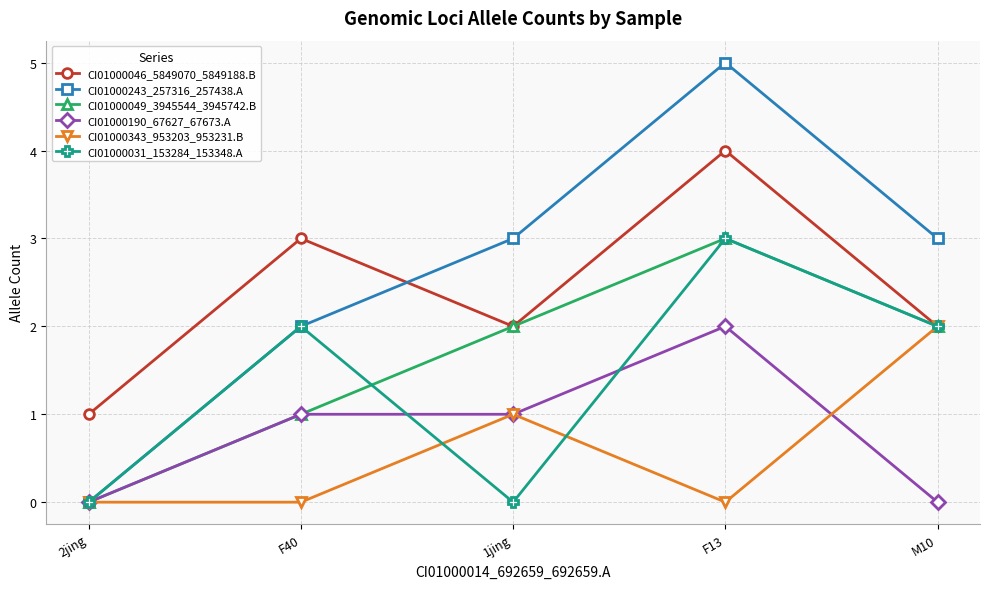

Which category has the highest value across all series?

F13